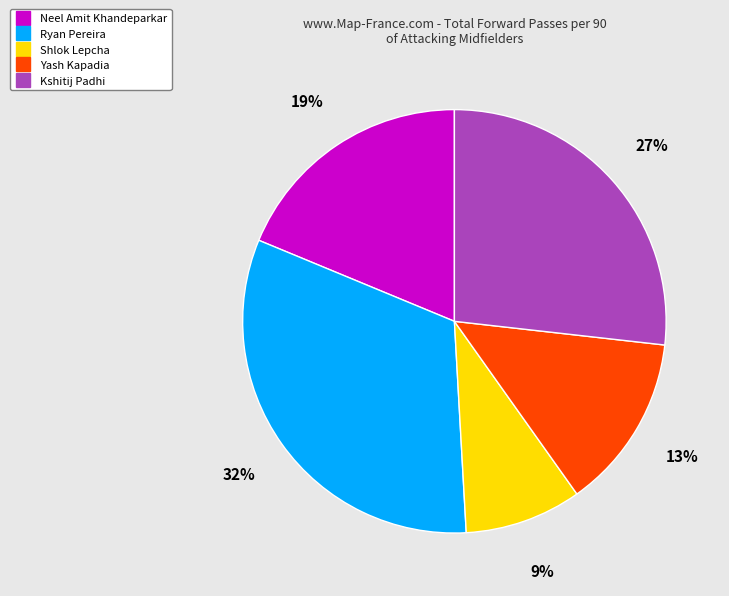

What percentage is the Shlok Lepcha slice, to the nearest percent?

9%